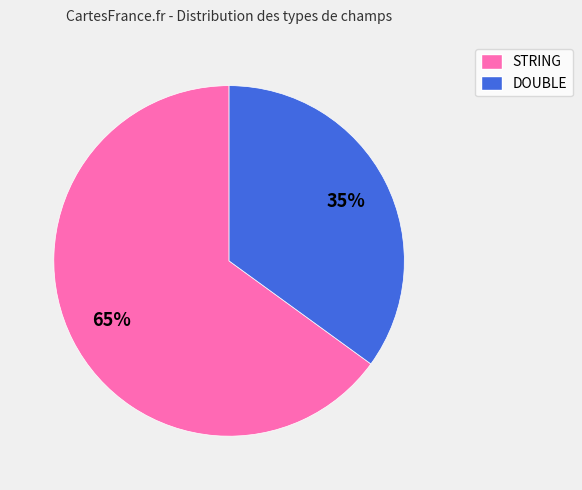

To the nearest percent, what percentage of the pie is DOUBLE?

35%